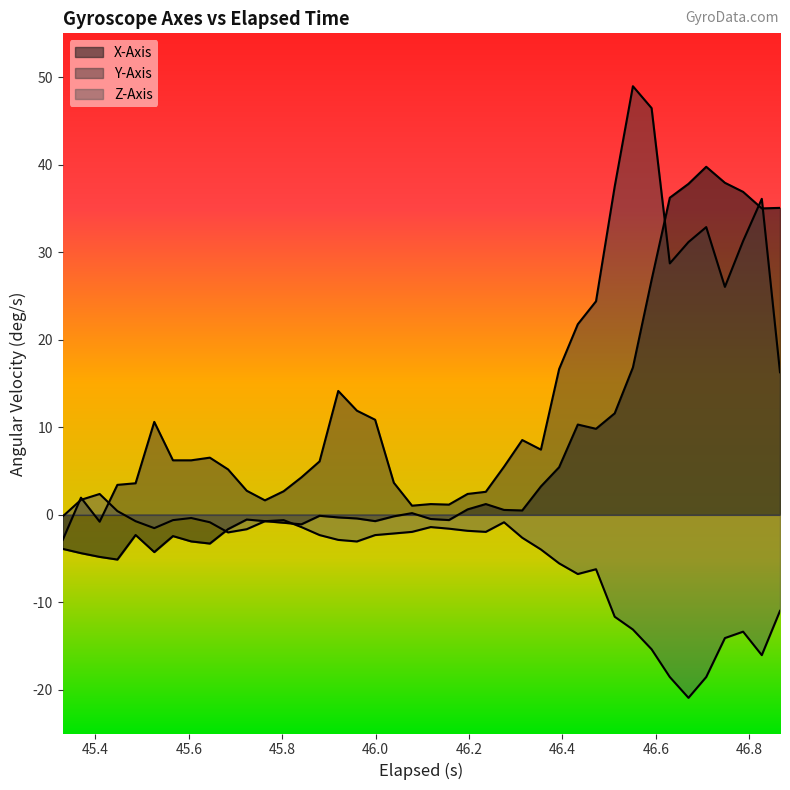

List the series in order of their peak value, highest first.

y_axis, x_axis, z_axis